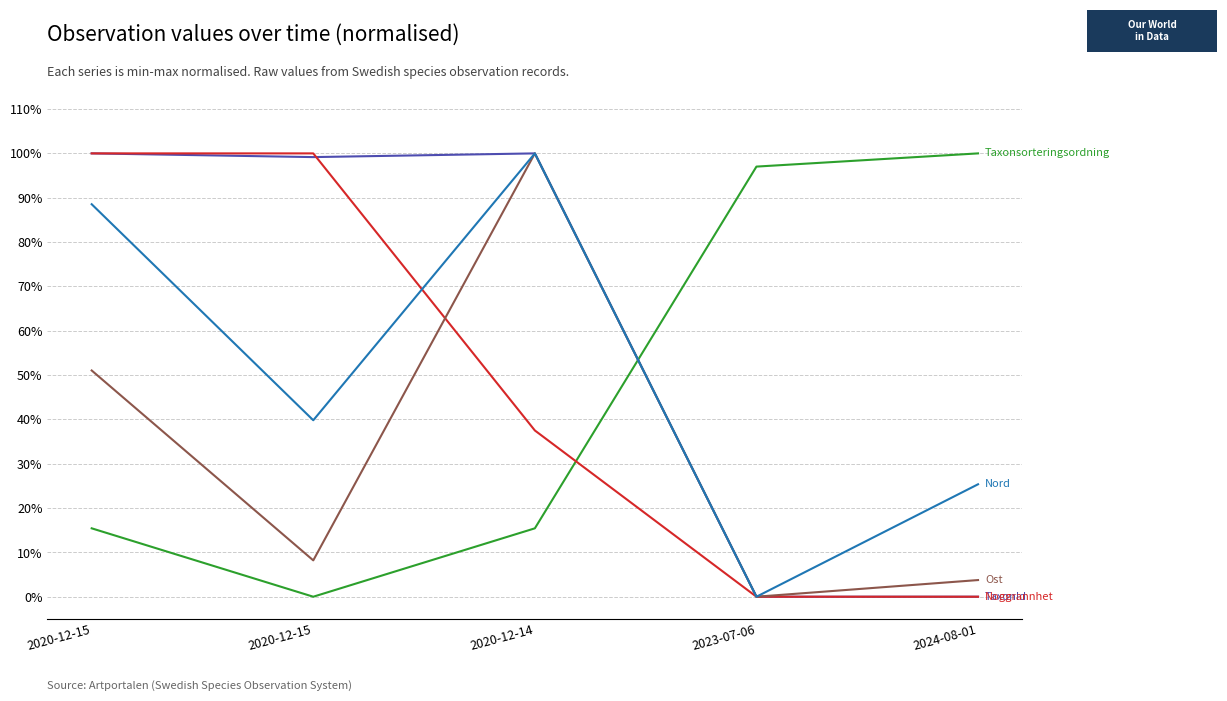

What is the total value across all series at 2020-12-14?

3.5